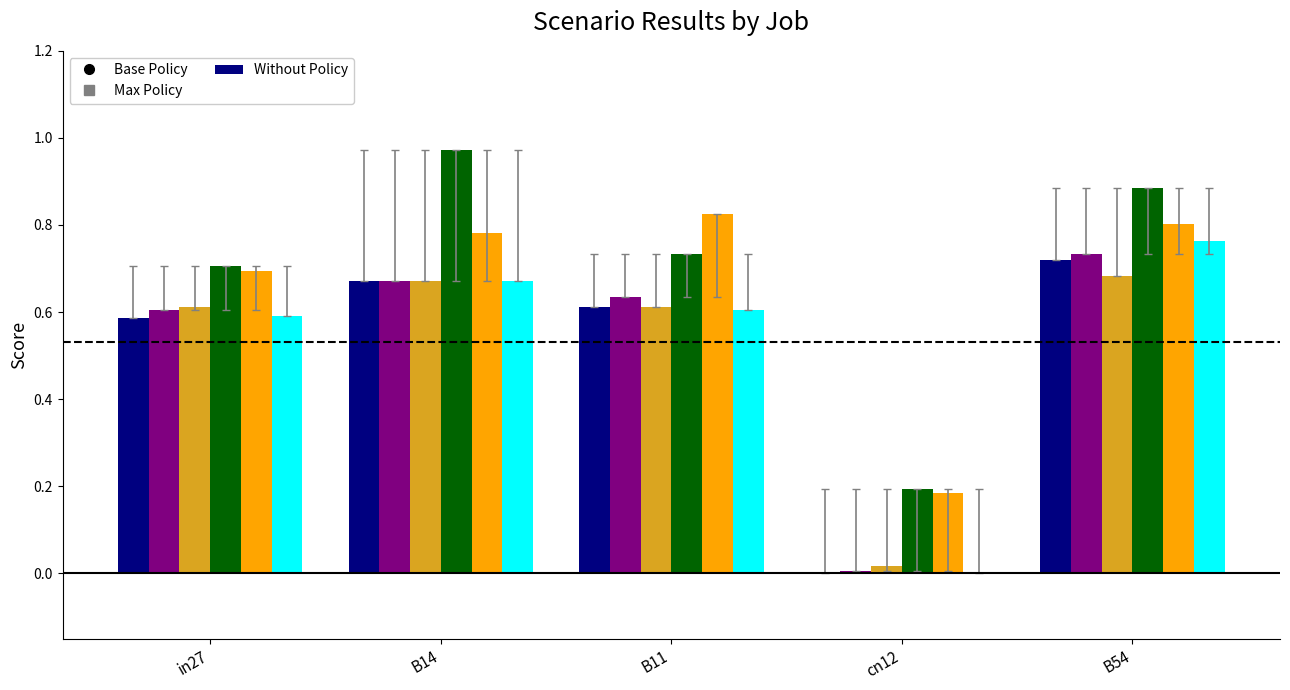

What is the total value across all series at B54?

4.6